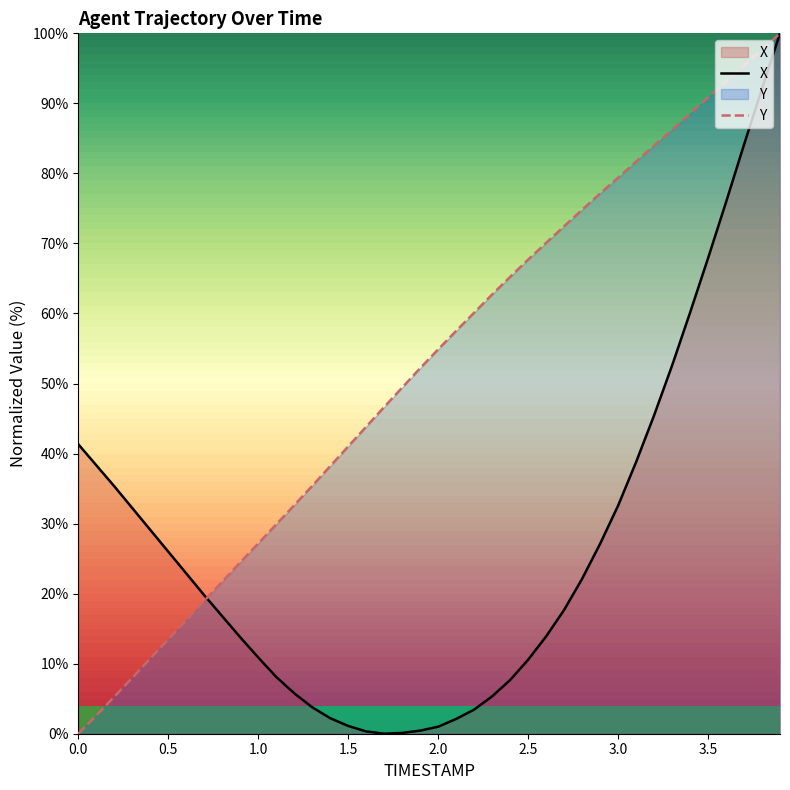

Rank the series by their average value, from lowest to highest.

X, Y